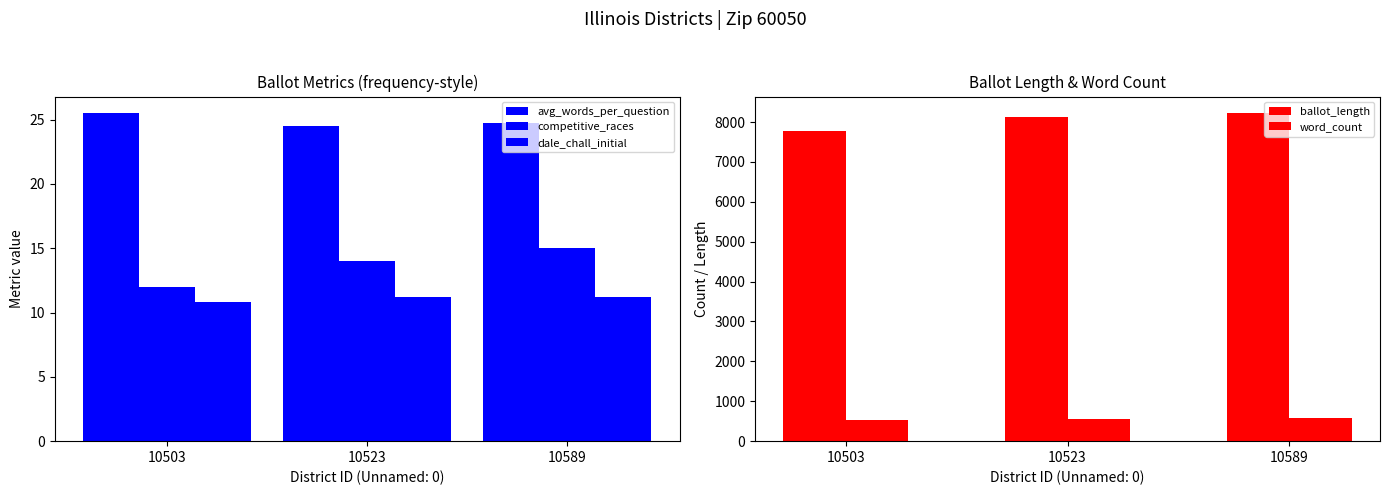

How many data points in competitive_races are less than 14?

1